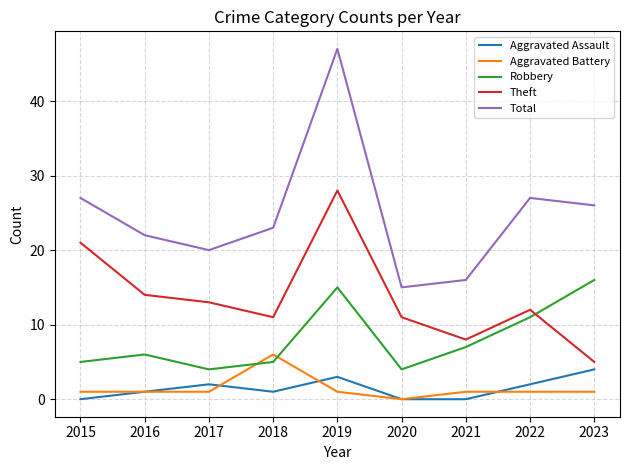

Is it true that Aggravated Battery equals 6 at 2018?

True